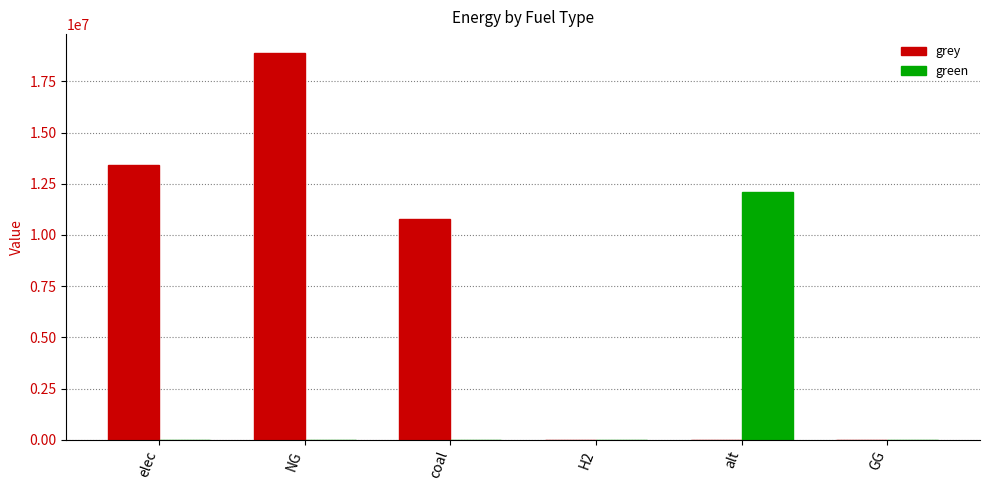

What are all the series names shown in the legend?

grey, green